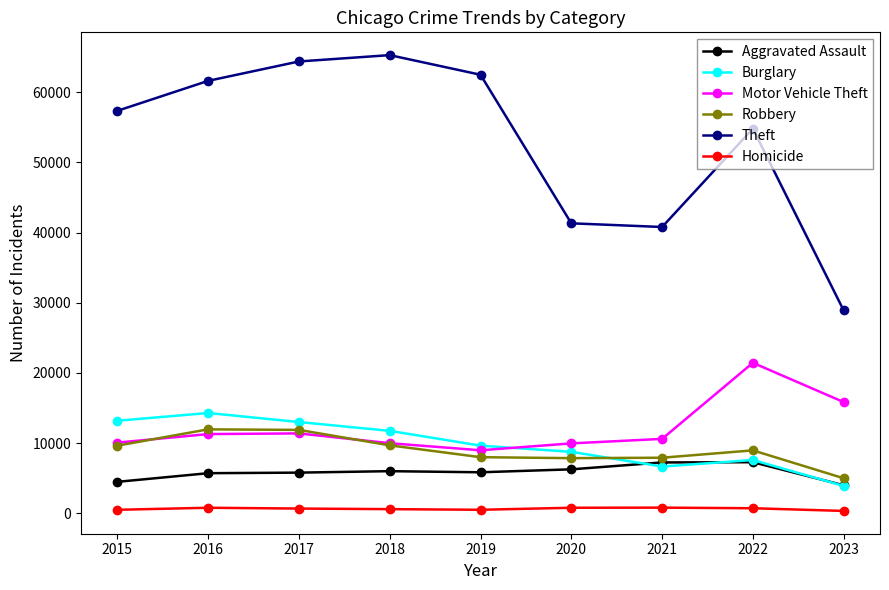

How many categories are shown in the chart?

9